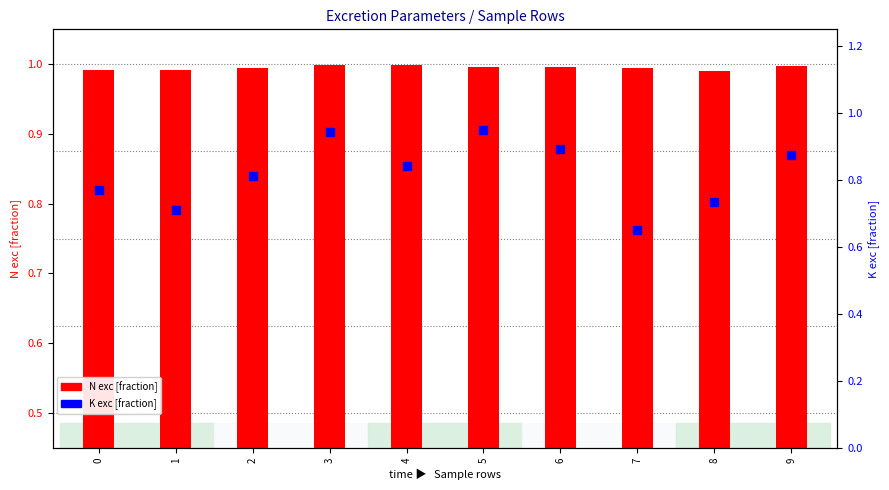

Which series contains the highest Y value?

N exc [fraction]